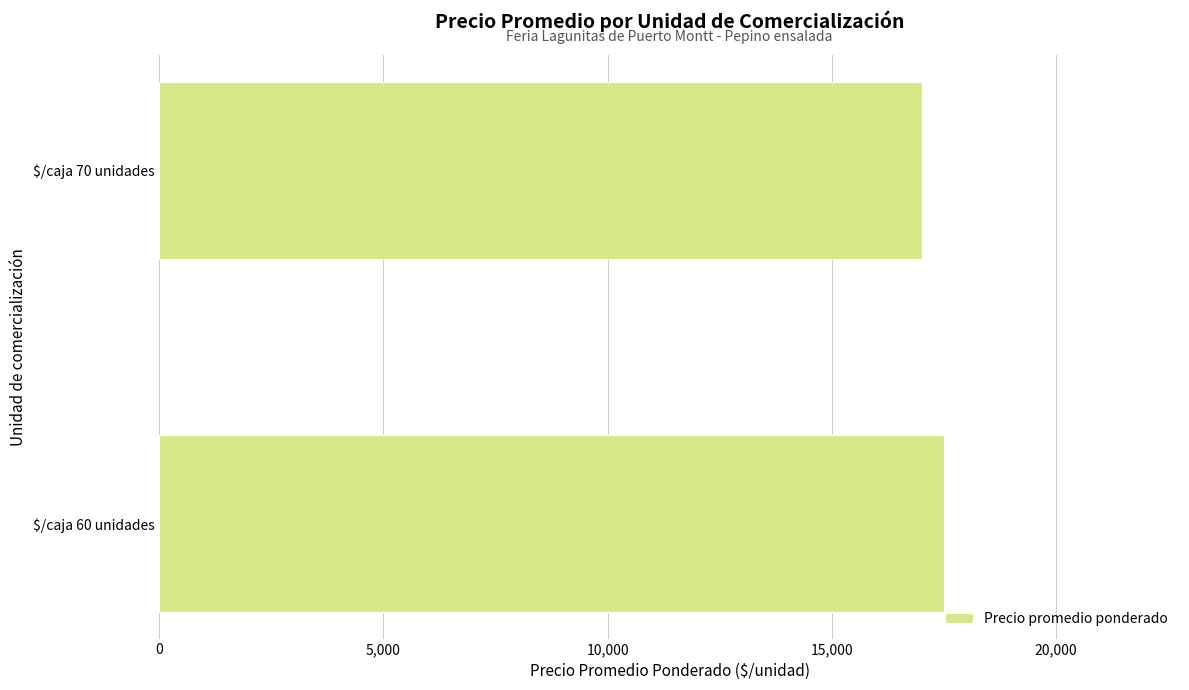

What is the smallest value displayed?

17000